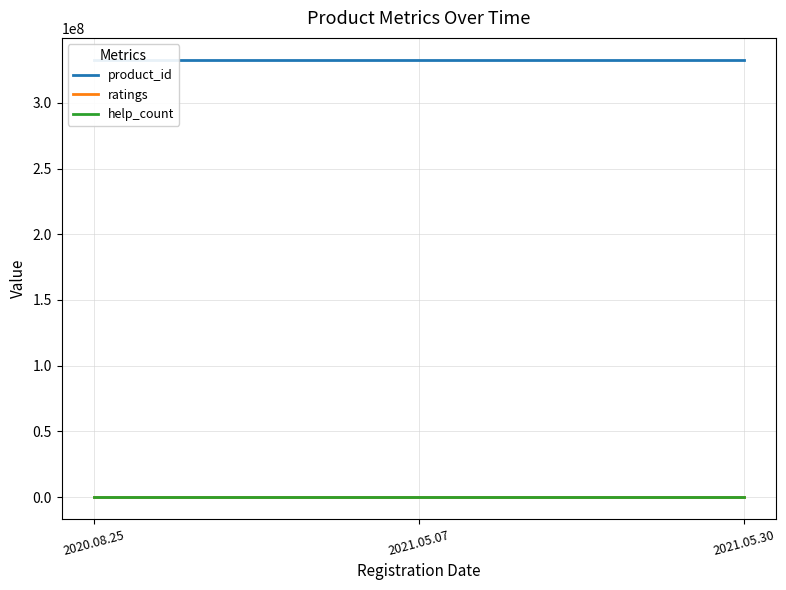

Where is ratings nearest to the value 5?

2020.08.25